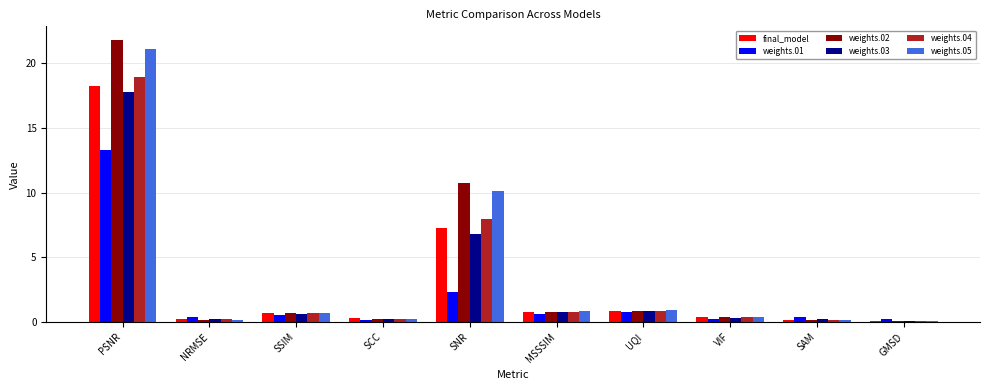

Where is weights.05 nearest to the value 10?

SNR